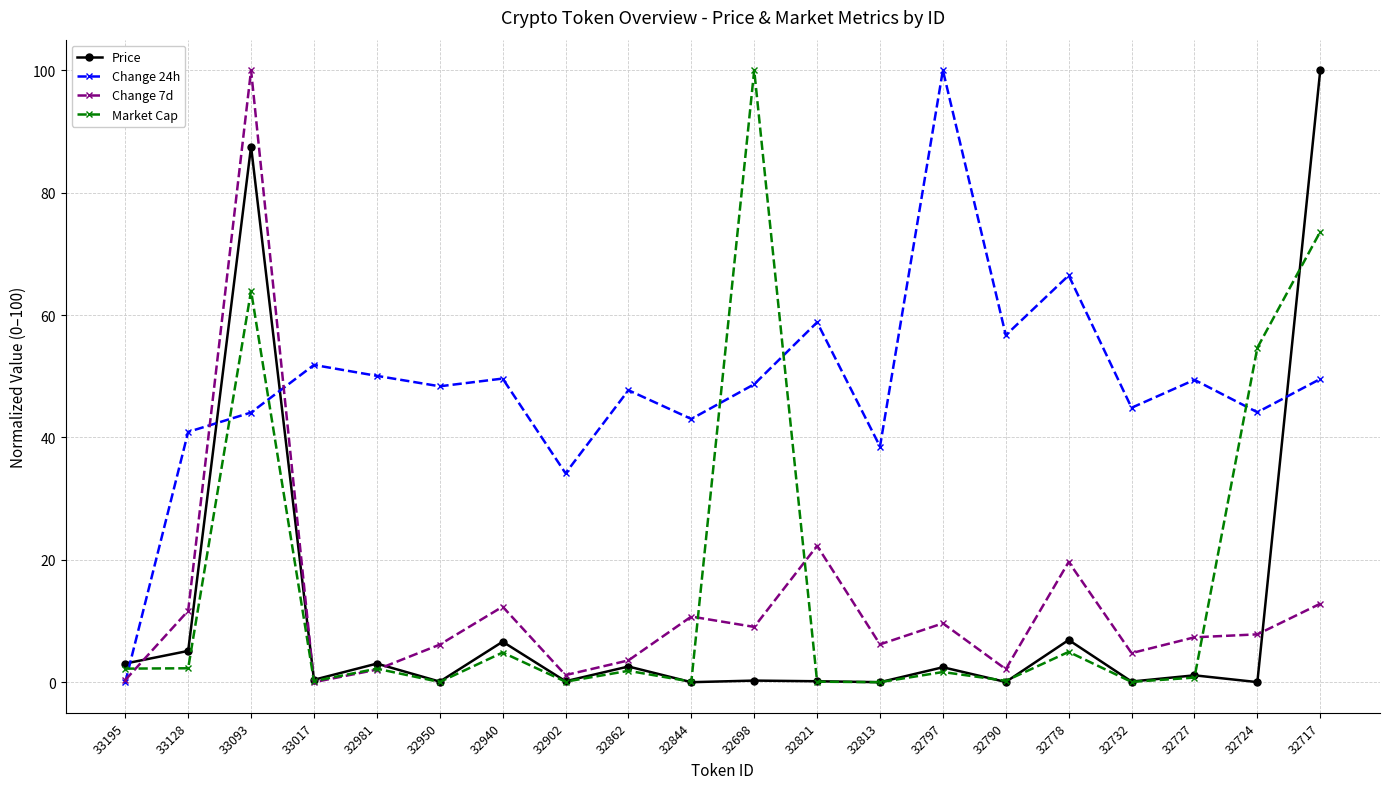

The value of Price at 32844 is 0.0. True or false?

True